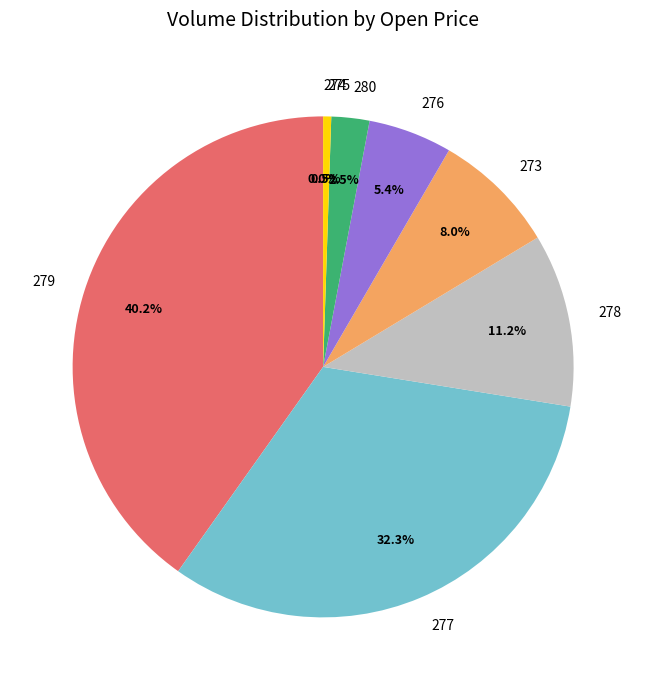

Which slice is the largest?

279